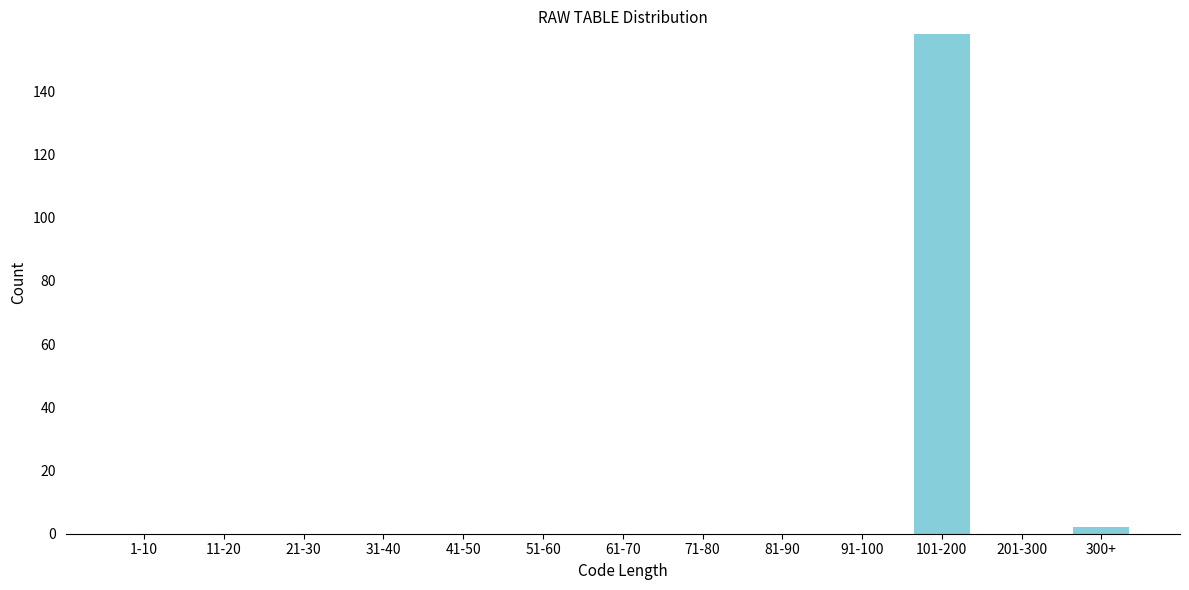

Reading left to right, transcribe all the data shown in this chart.

1-10=0	11-20=0	21-30=0	31-40=0	41-50=0	51-60=0	61-70=0	71-80=0	81-90=0	91-100=0	101-200=158	201-300=0	300+=2